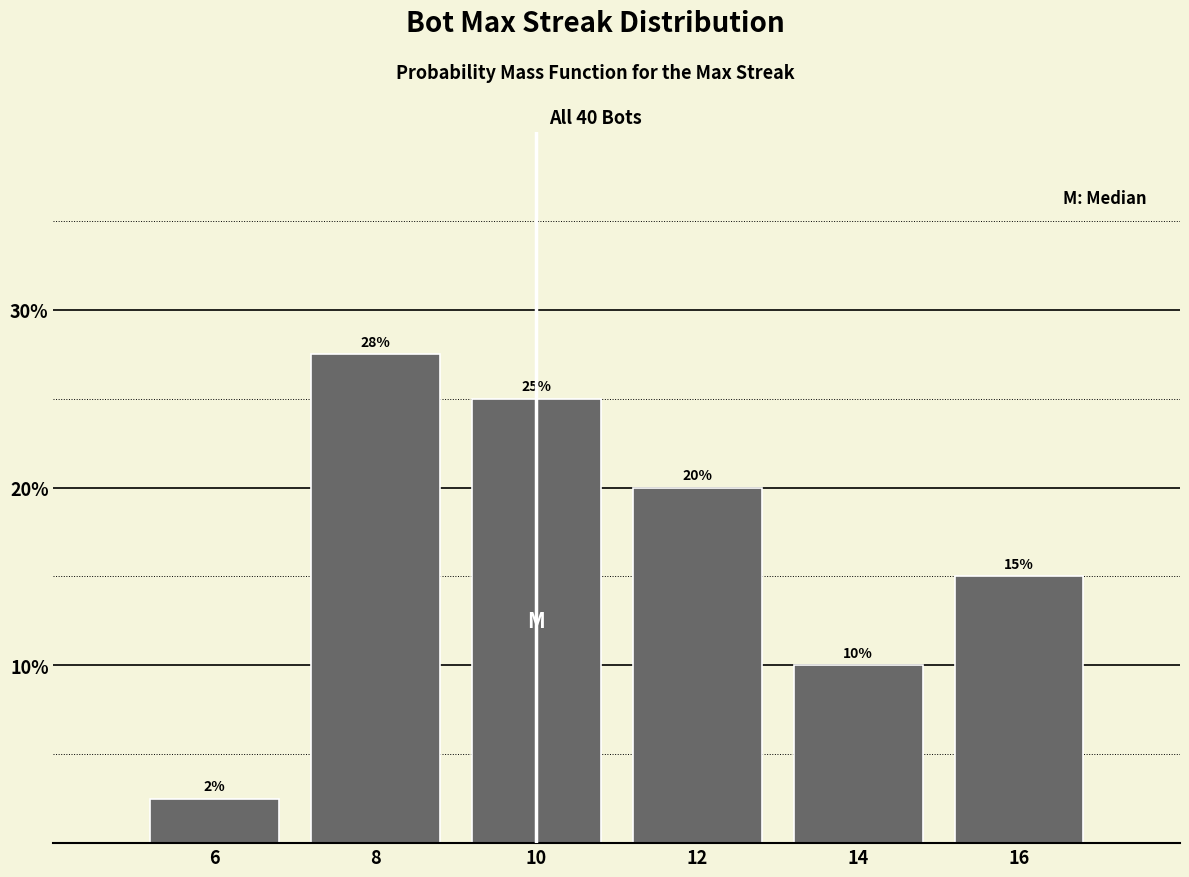

Between 8 and 16, which is larger?

8